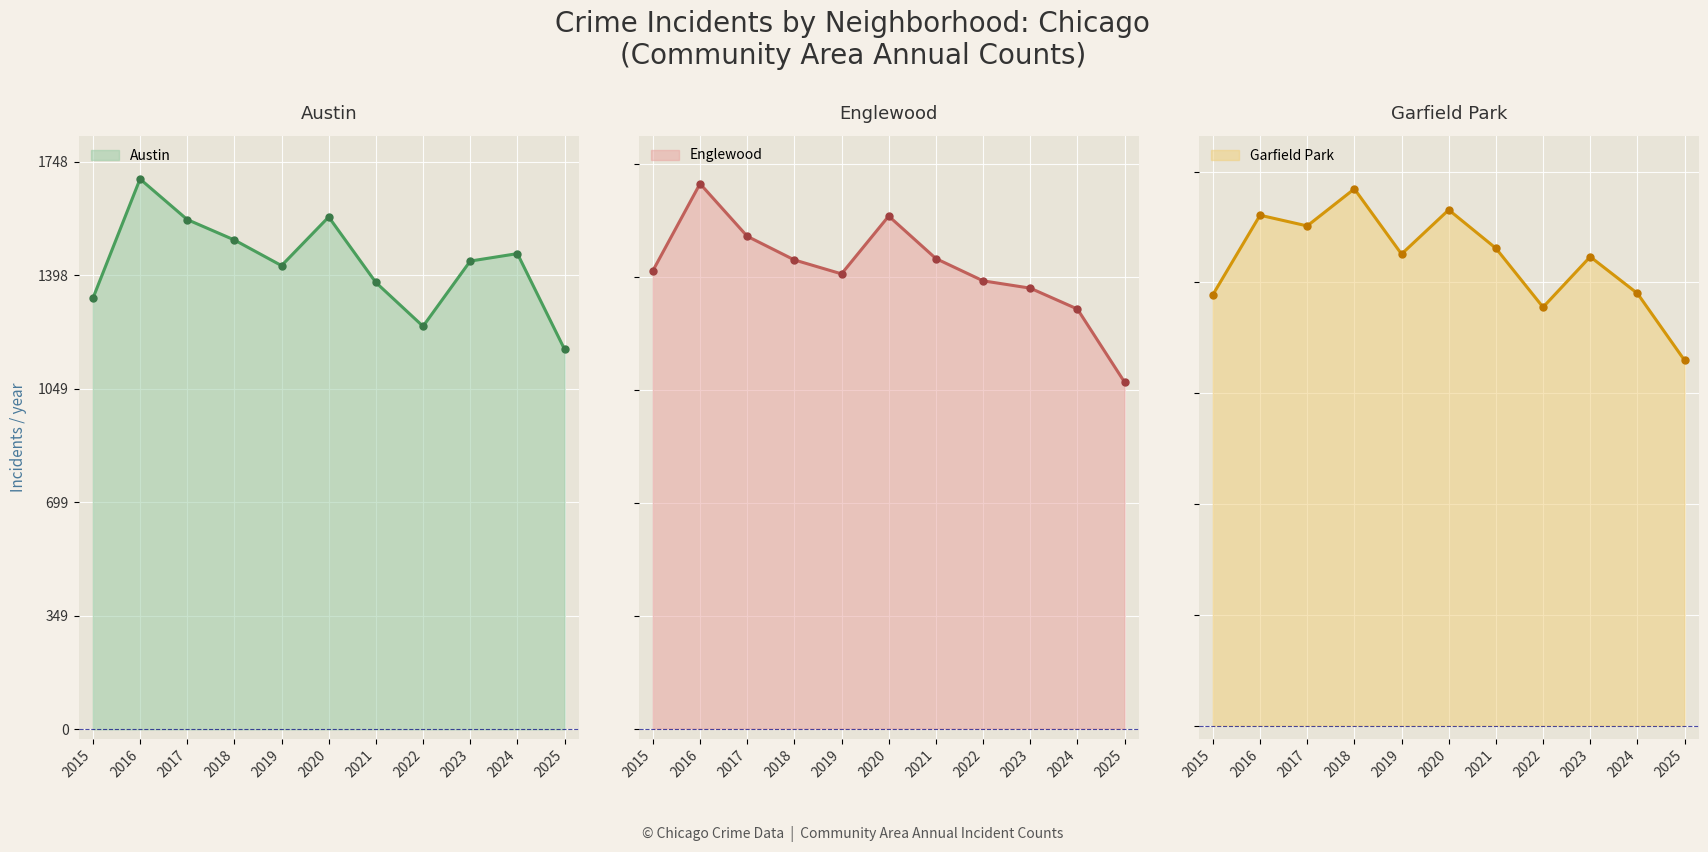

What is the value of the Austin point at the 7th from the left?

1377